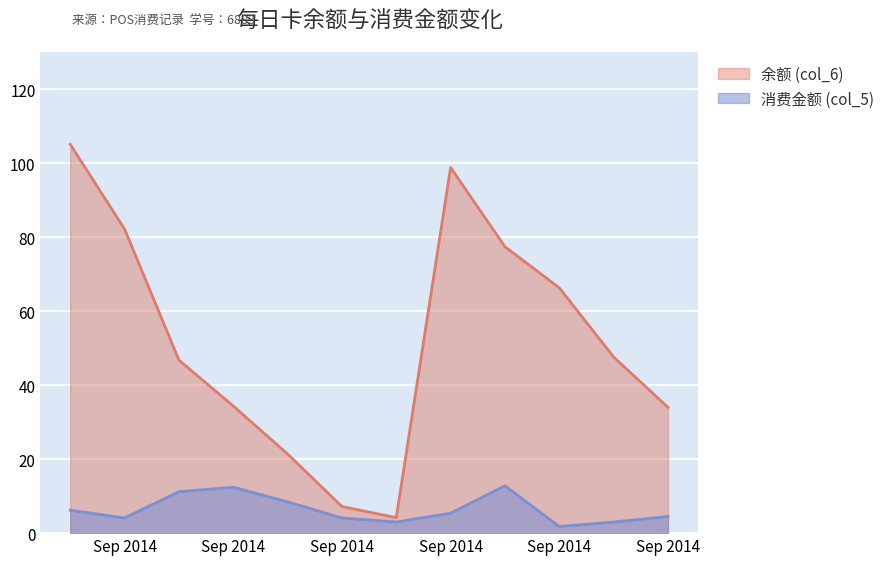

At which label does 消费金额 (col_5) reach its minimum?

Sep 2014